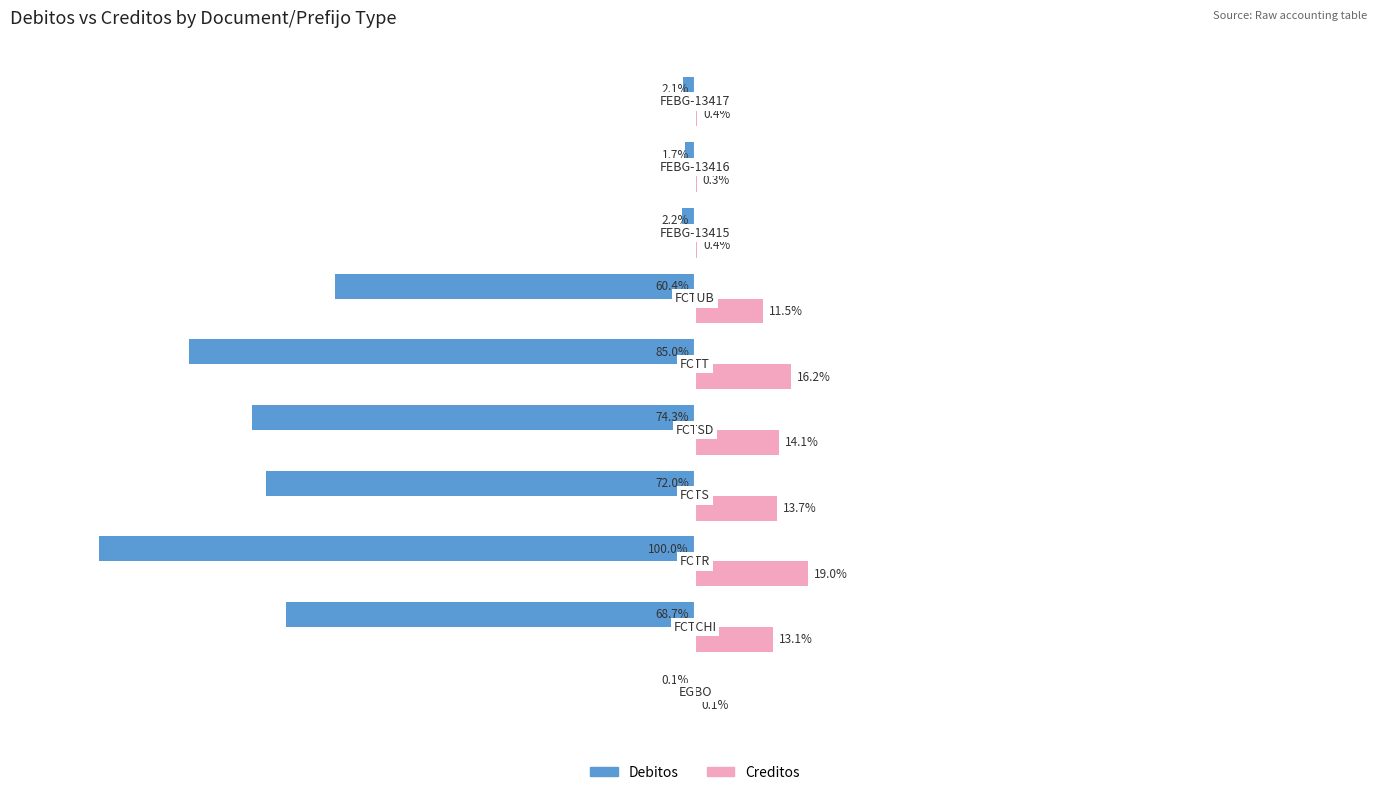

Which series has the largest total across all categories?

Creditos